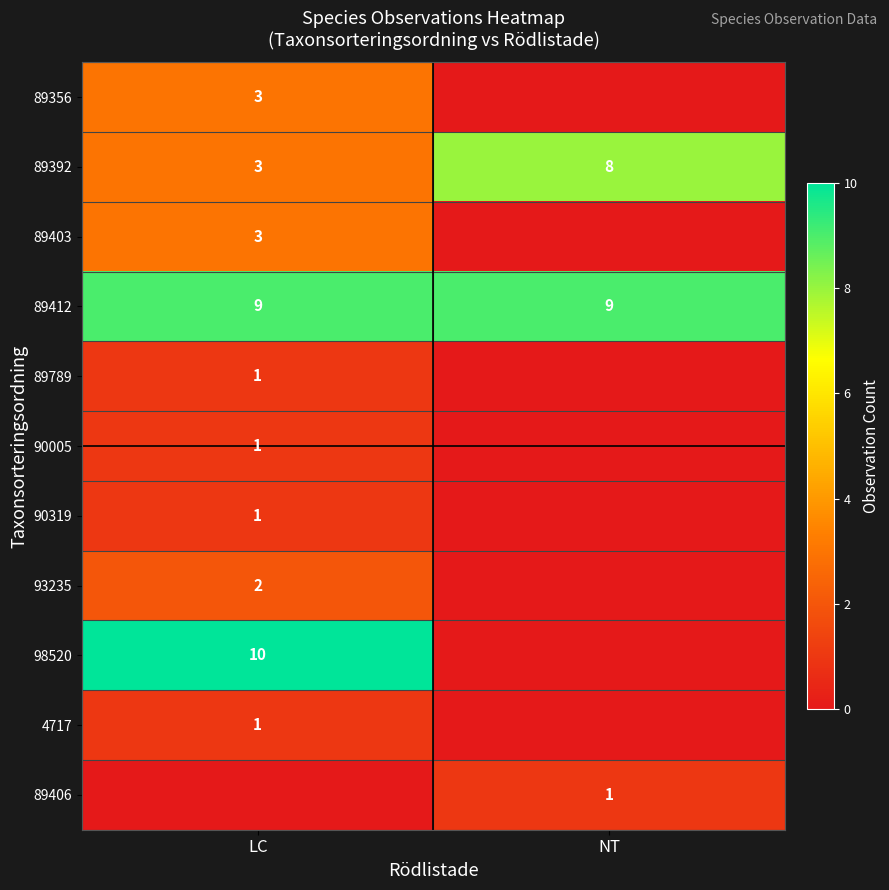

Is it true that 89403 equals 3 at LC?

True